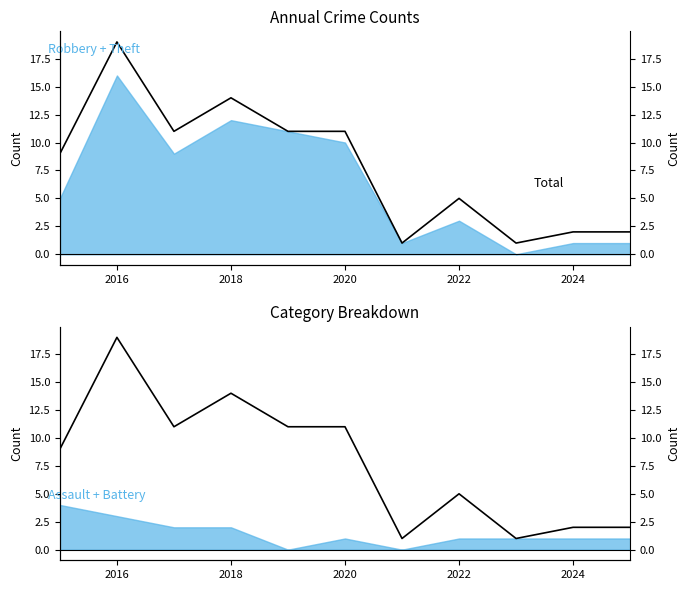

What is the maximum value shown in the chart?

19